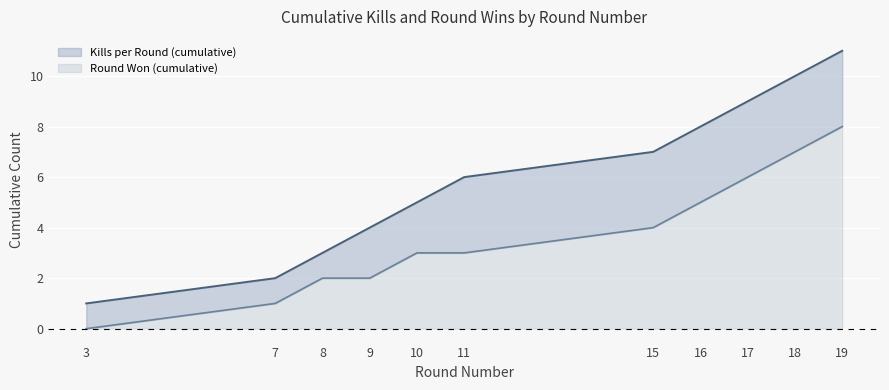

True or false: Round Won (cumulative) and Kills per Round (cumulative) intersect in this chart.

False